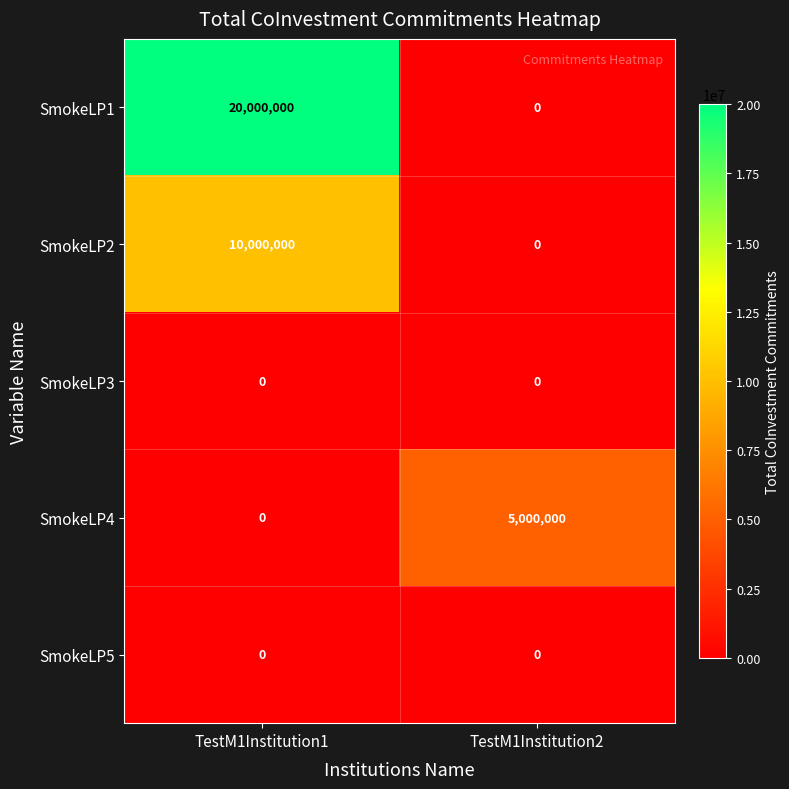

What is the difference between the highest and lowest values at TestM1Institution1?

20000000